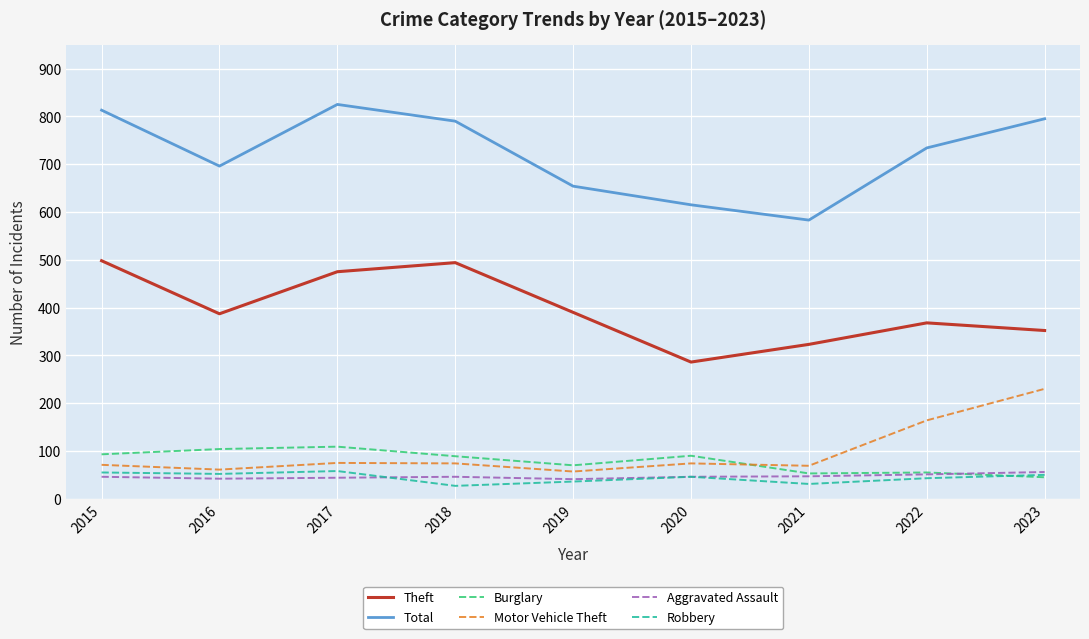

What is the total value across all series at 2018?

1520